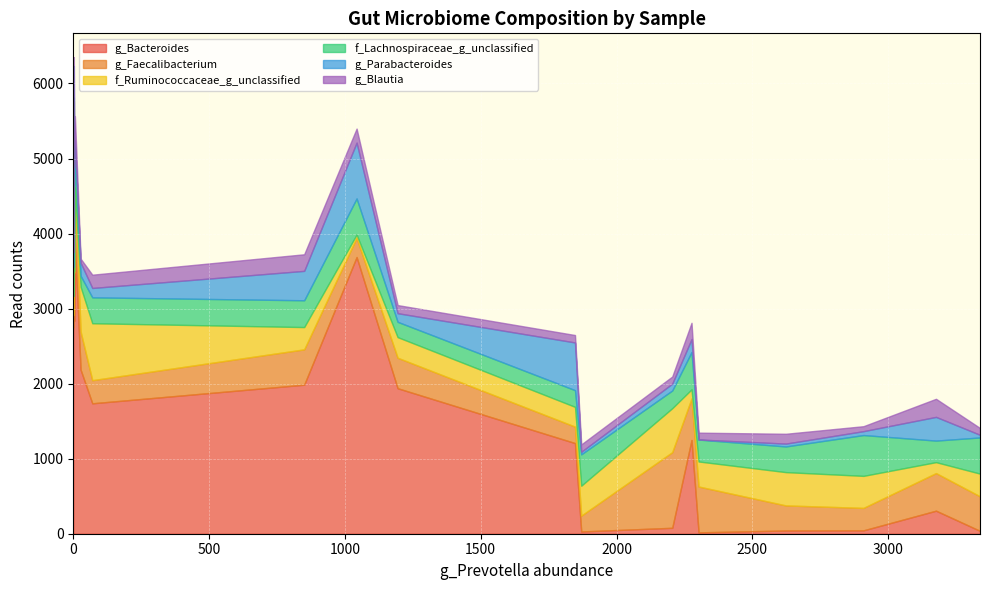

Which series has the largest total across all categories?

g_Bacteroides